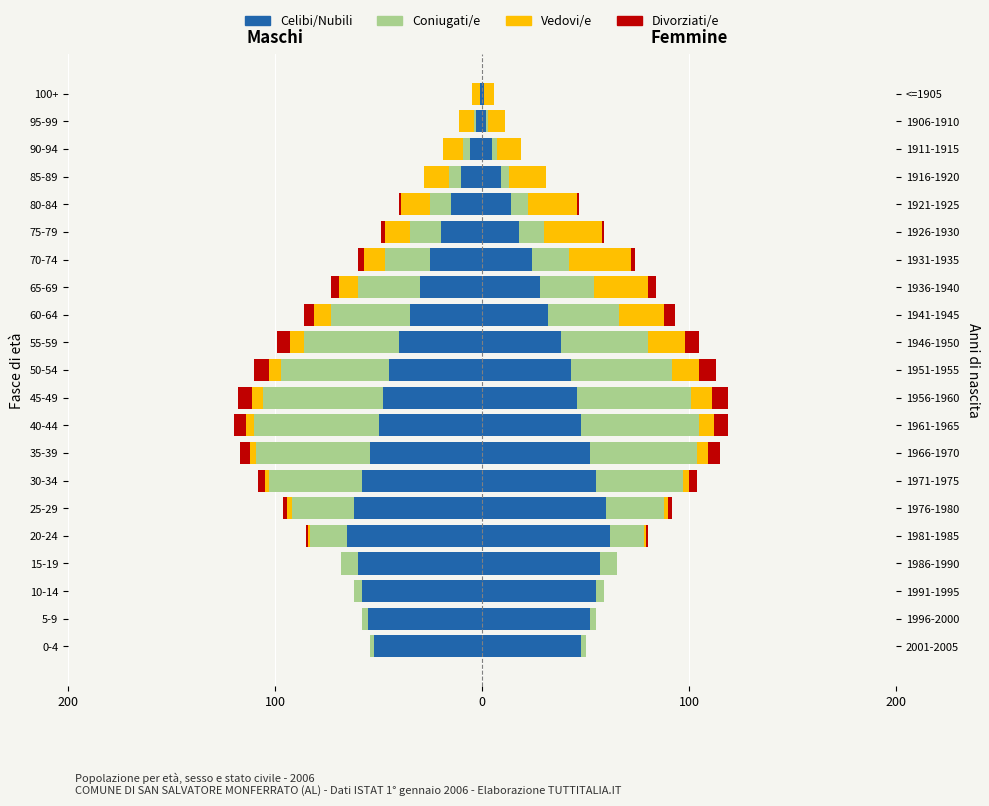

Which series changed the most between 50-54 and 60-64?

Coniugati/e